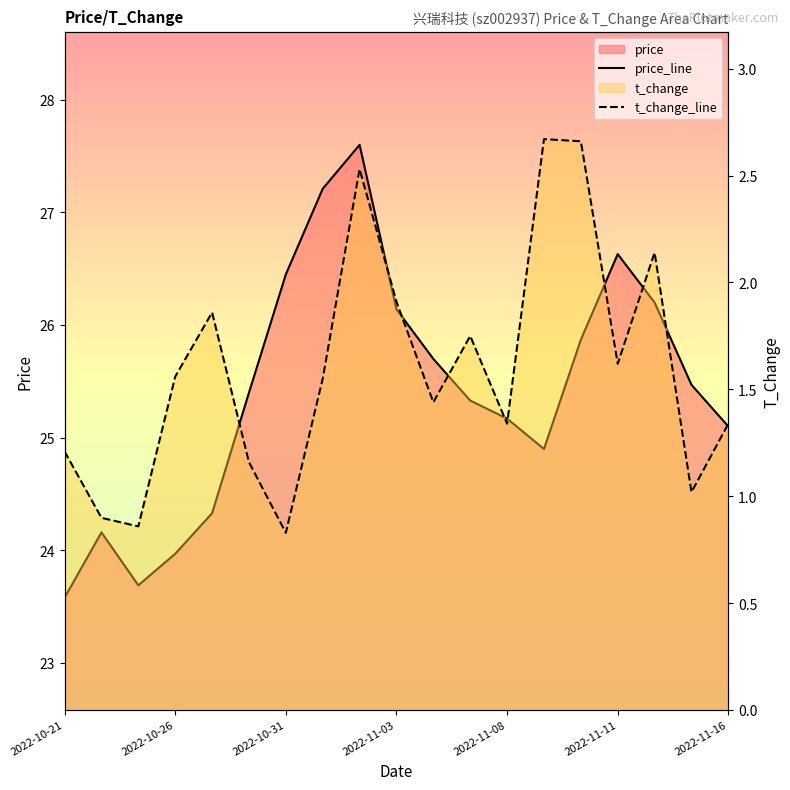

Reading left to right, transcribe all the data shown in this chart.

price: 2022-10-21=23.6	2022-10-24=24.2	2022-10-25=23.7	2022-10-26=24.0	2022-10-27=24.3	2022-10-28=25.4	2022-10-31=26.4	2022-11-01=27.2	2022-11-02=27.6	2022-11-03=26.1	2022-11-04=25.7	2022-11-07=25.3	2022-11-08=25.2	2022-11-09=24.9	2022-11-10=25.9	2022-11-11=26.6	2022-11-14=26.2	2022-11-15=25.5	2022-11-16=25.1
t_change: 2022-10-21=1.2	2022-10-24=0.9	2022-10-25=0.9	2022-10-26=1.6	2022-10-27=1.9	2022-10-28=1.2	2022-10-31=0.8	2022-11-01=1.6	2022-11-02=2.5	2022-11-03=1.9	2022-11-04=1.4	2022-11-07=1.8	2022-11-08=1.3	2022-11-09=2.7	2022-11-10=2.7	2022-11-11=1.6	2022-11-14=2.1	2022-11-15=1.0	2022-11-16=1.3